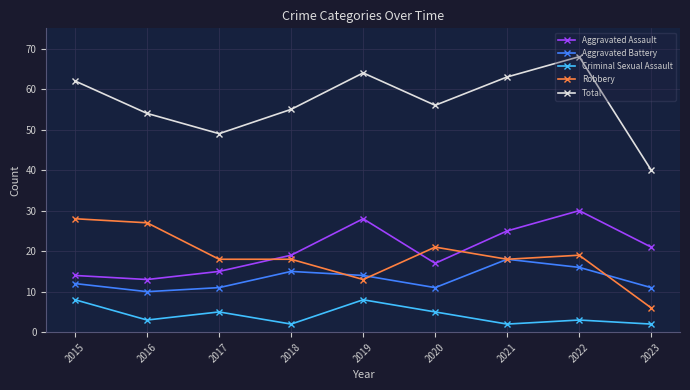

Rank the series at 2023 from lowest to highest value.

Criminal Sexual Assault, Robbery, Aggravated Battery, Aggravated Assault, Total